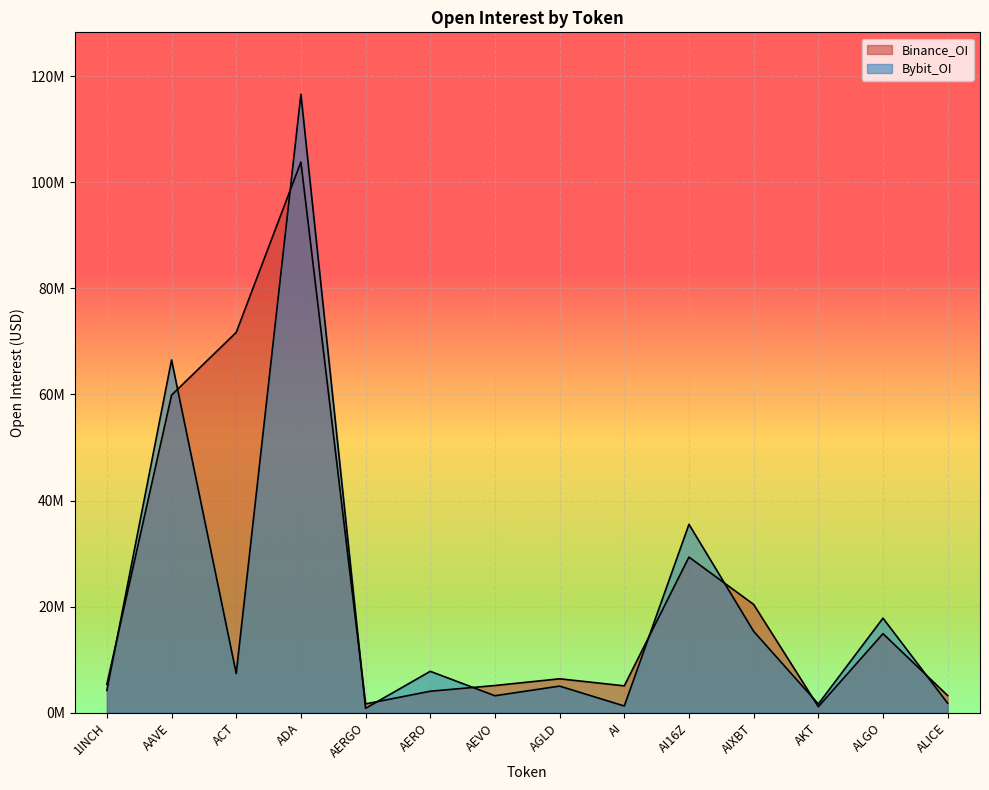

What is the value of the Bybit_OI point at the 11th from the left?

15347425